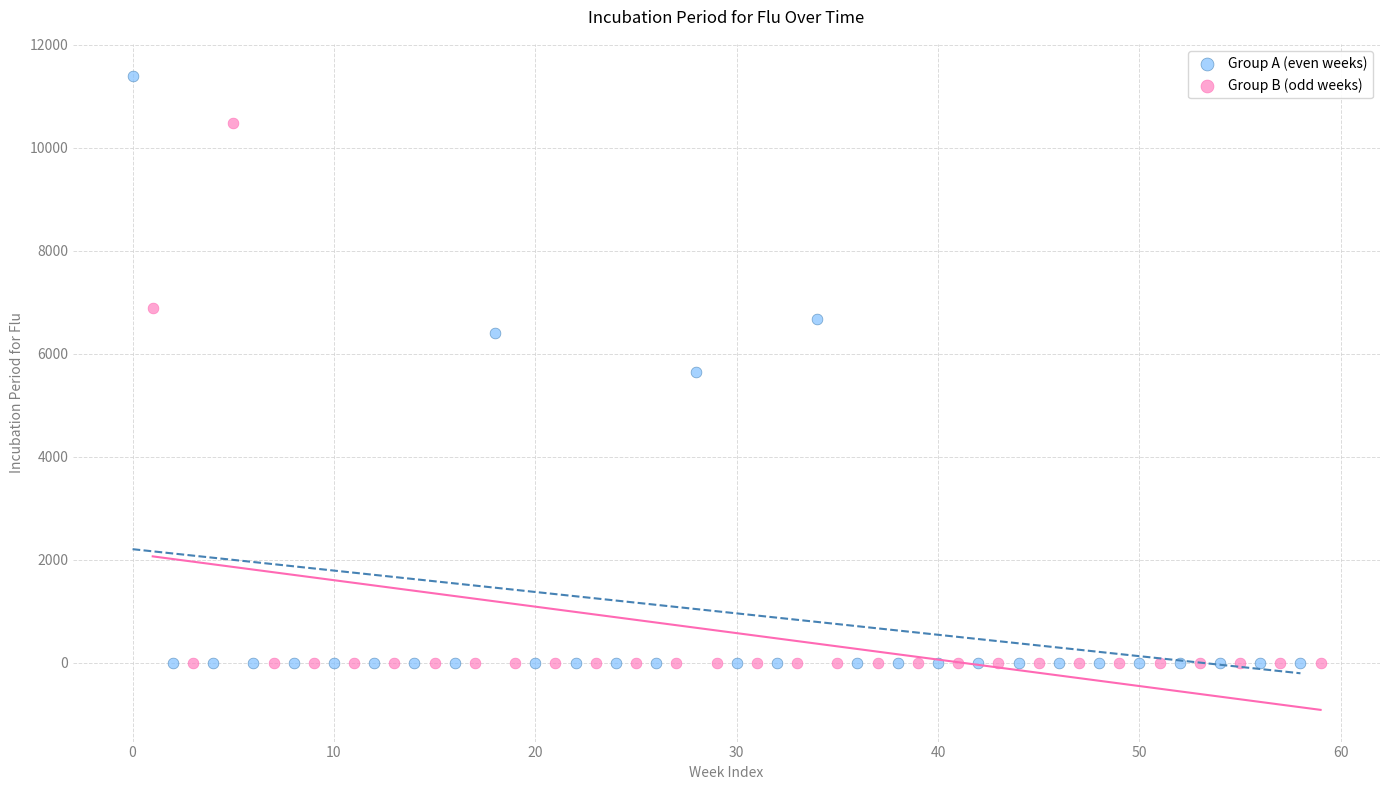

Which series reaches the maximum Y coordinate?

Group A (even weeks)